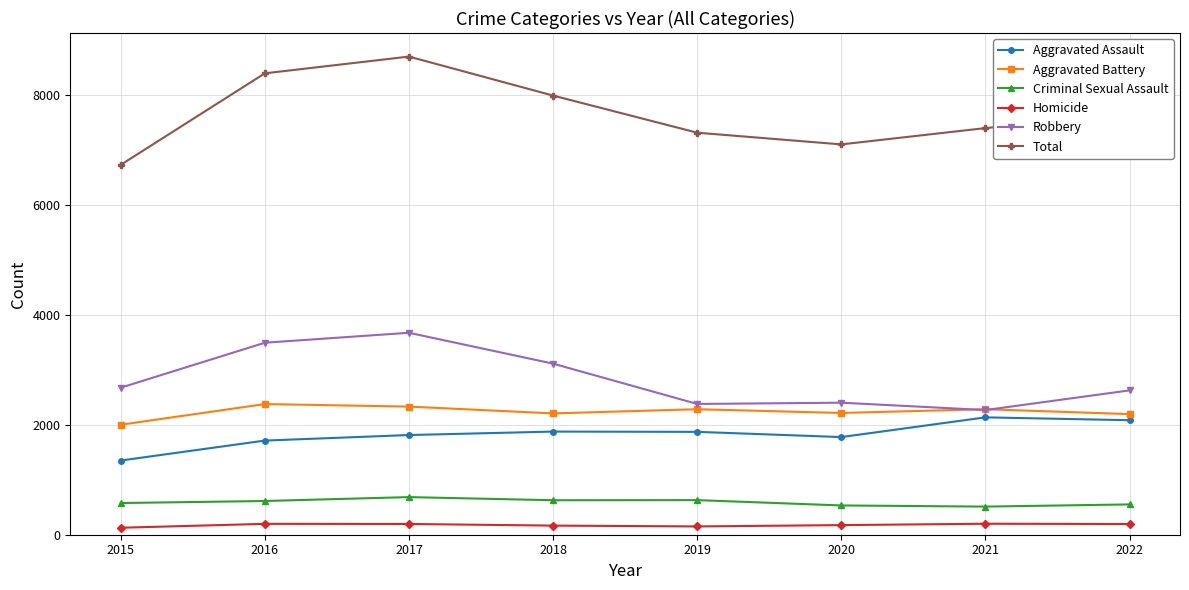

True or false: Total has a value of 8401 at 2016.

True